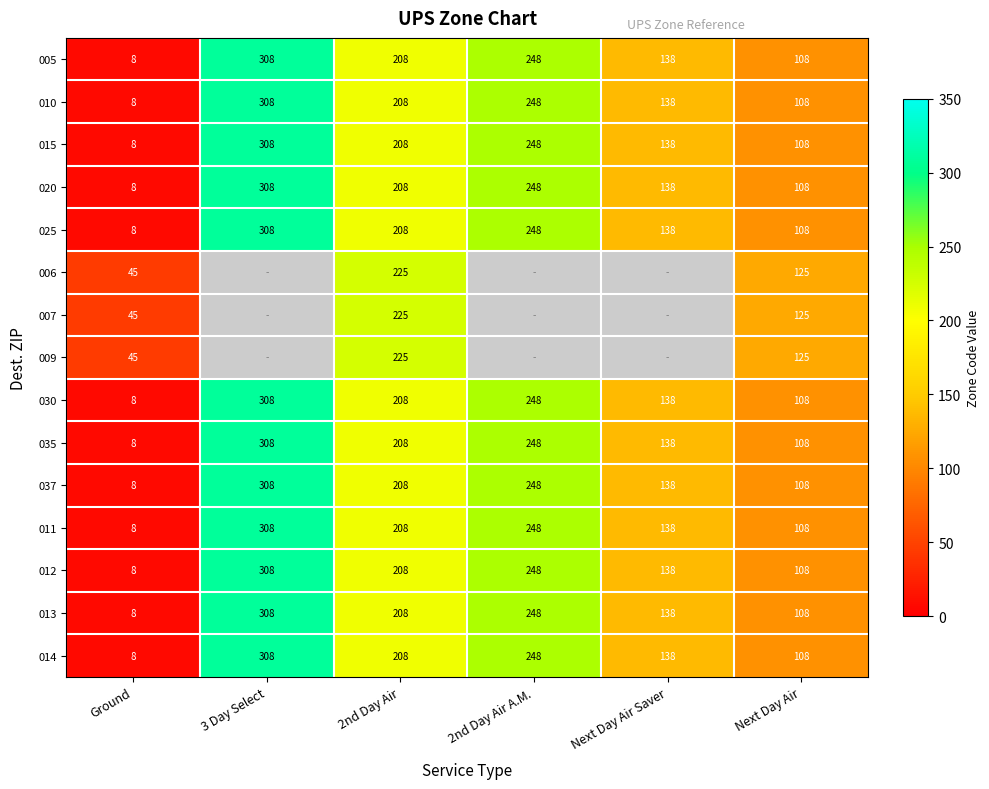

Which has a higher value, Next Day Air or 3 Day Select?

3 Day Select